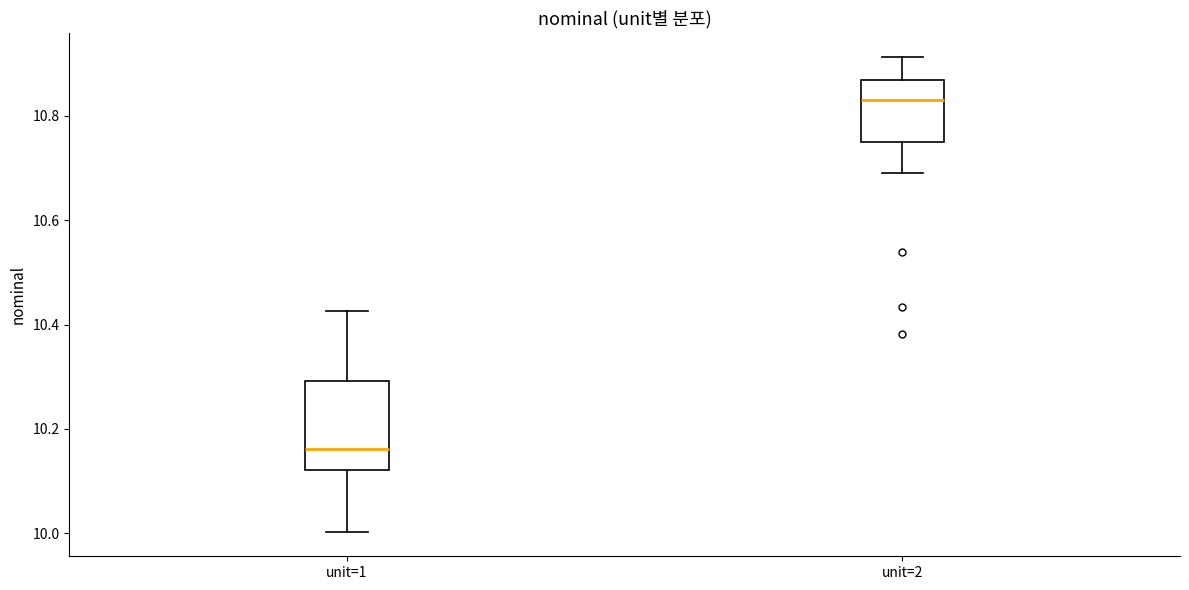

Reading left to right, read every box against the y-axis: the position of its median line, the range the box covers, and the ends of its whiskers. The values are not printed on the chart, so give them approximately, as read against the axis.

unit=1: median 10.16, box 10.12 to 10.30, whiskers 10.00 to 10.42
unit=2: median 10.84, box 10.76 to 10.86, whiskers 10.70 to 10.92